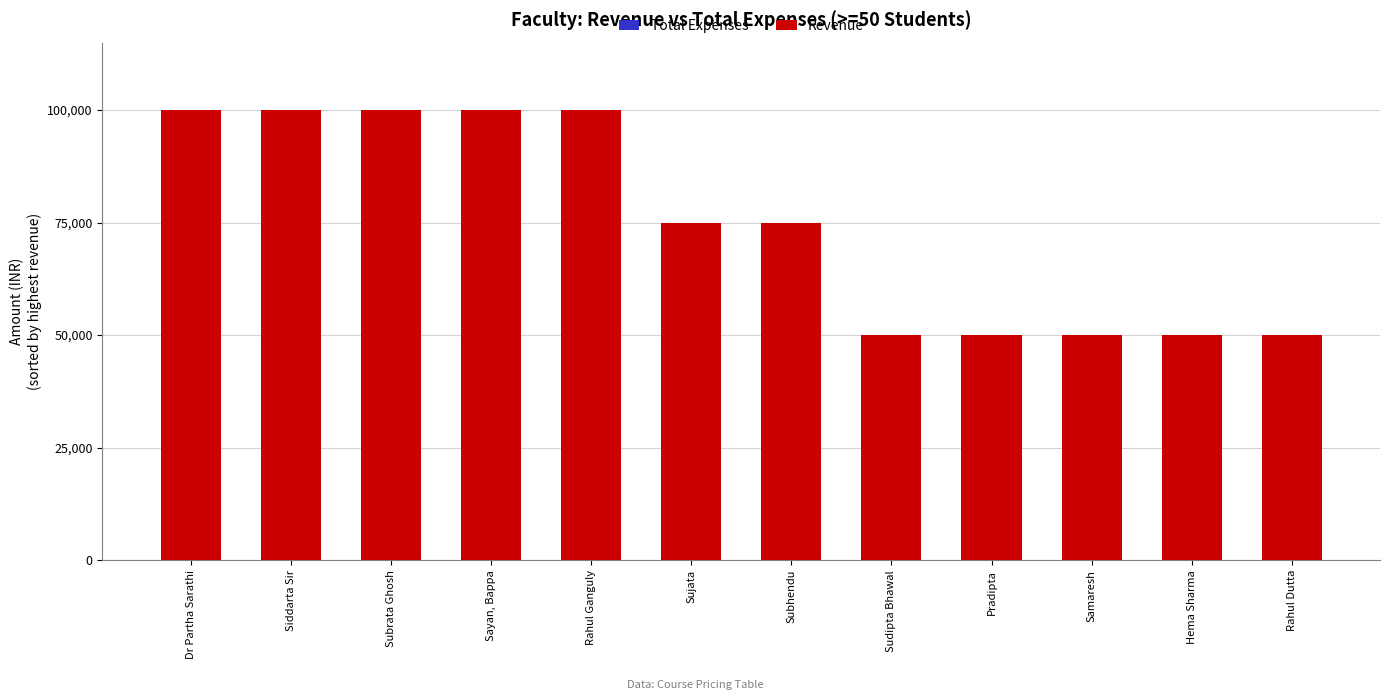

Is the value of Total Expenses at Subrata Ghosh greater than the value of Revenue at Pradipta?

Yes